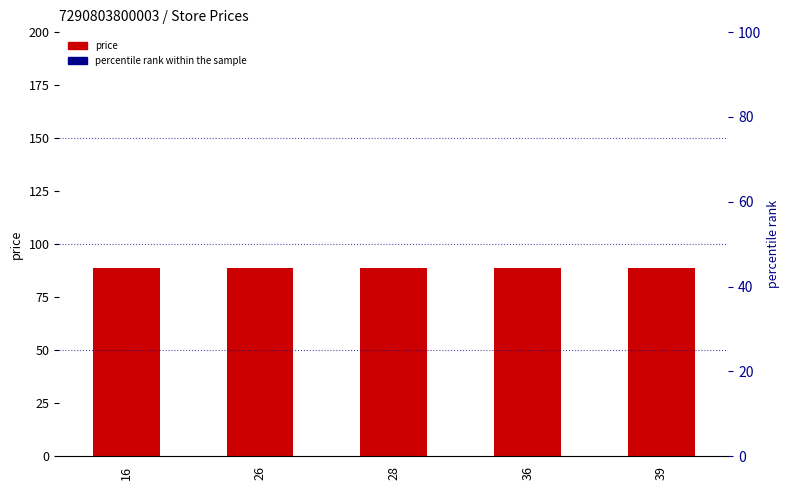

Which series has the largest Y range (max minus min)?

percentile rank within the sample